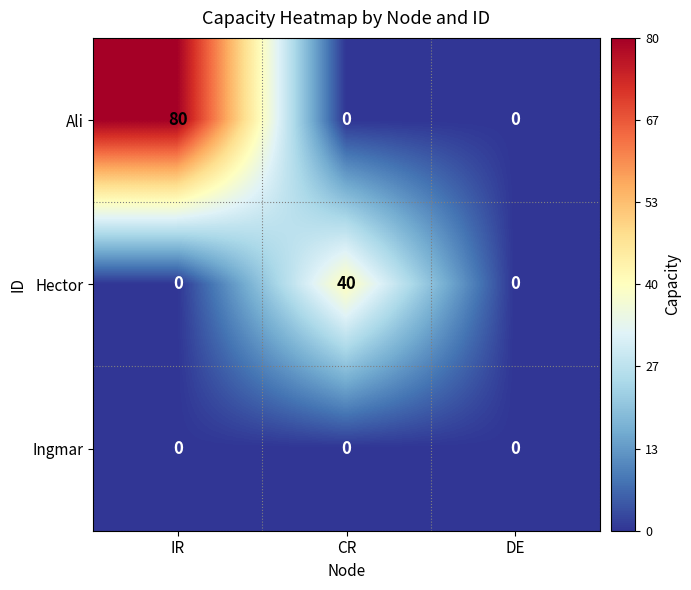

Reading left to right, extract all data points from this chart.

Ali: 80	0	0
Hector: 0	40	0
Ingmar: 0	0	0